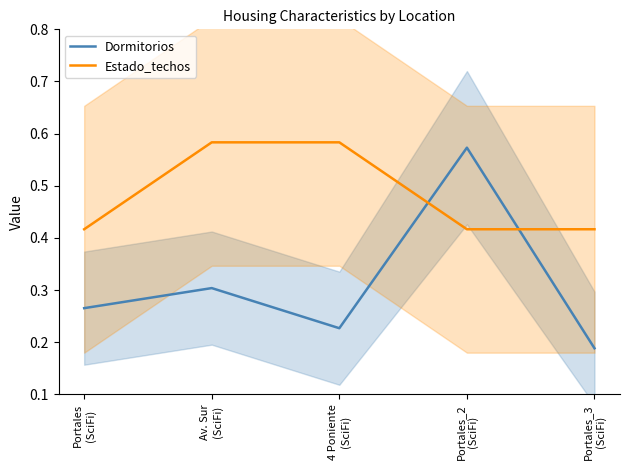

Where do Estado_techos and Dormitorios first cross each other?

4 Poniente
(SciFi) and Portales_2
(SciFi)